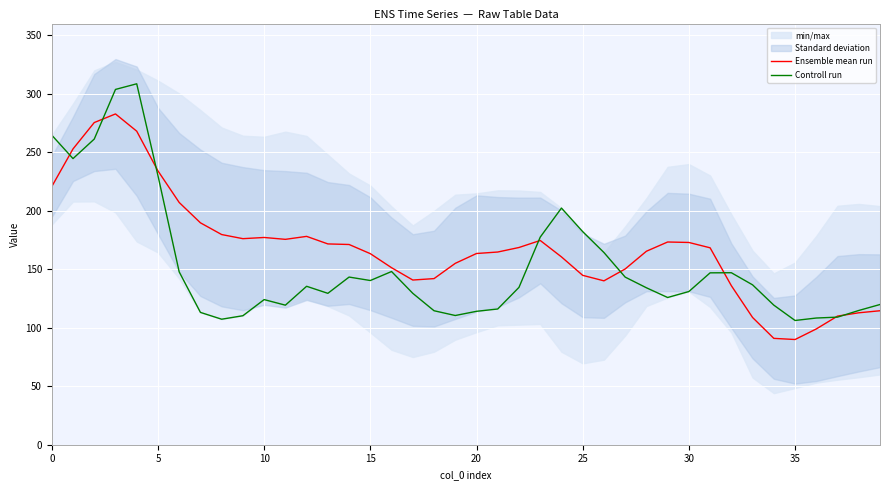

What is the highest value of the Ensemble mean run series?

282.7